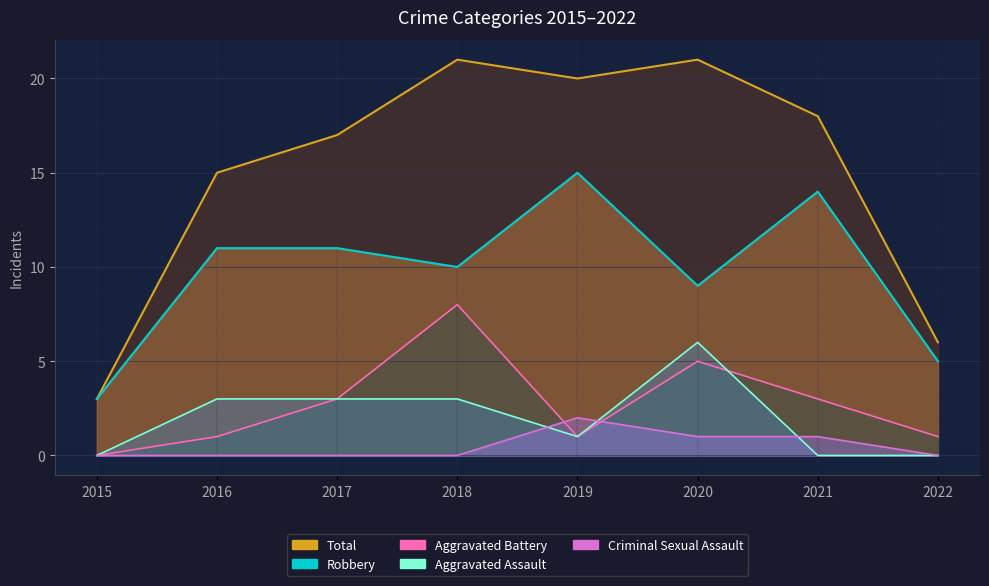

Where is the first local minimum for Robbery?

2018